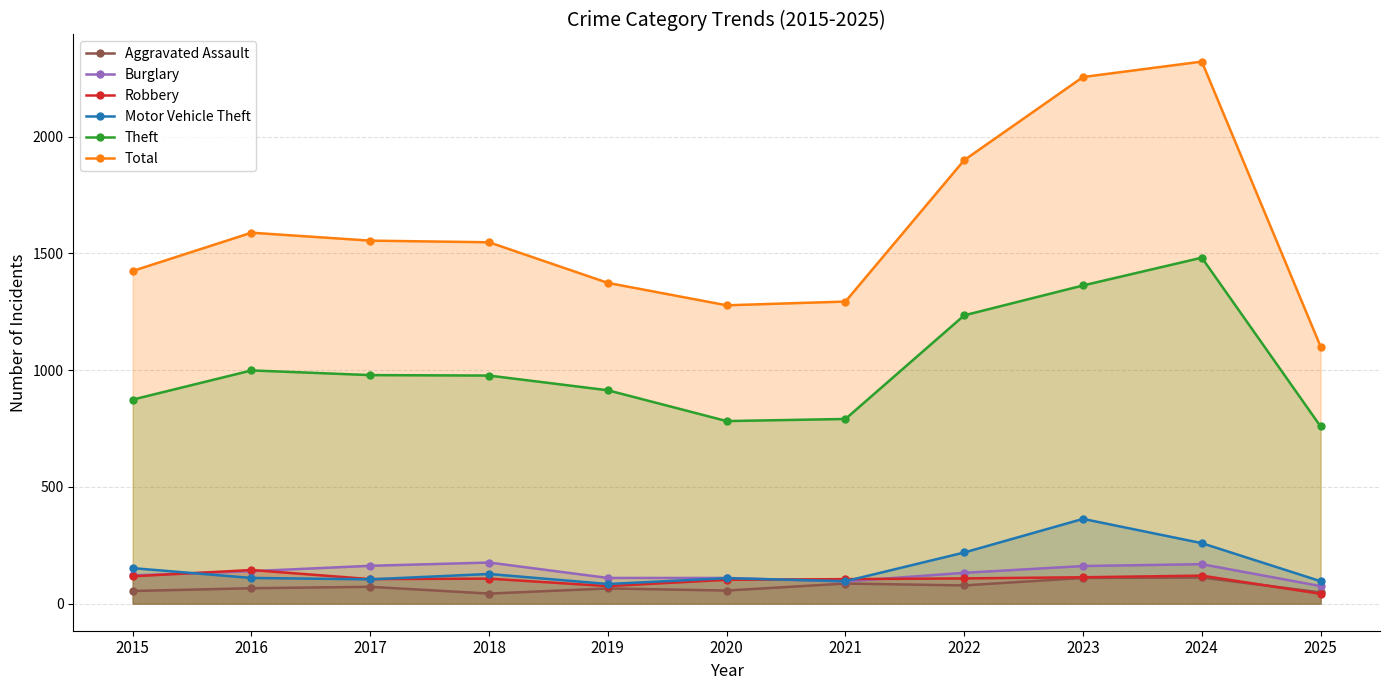

What is the difference between the second highest and minimum values in the Motor Vehicle Theft series?

175